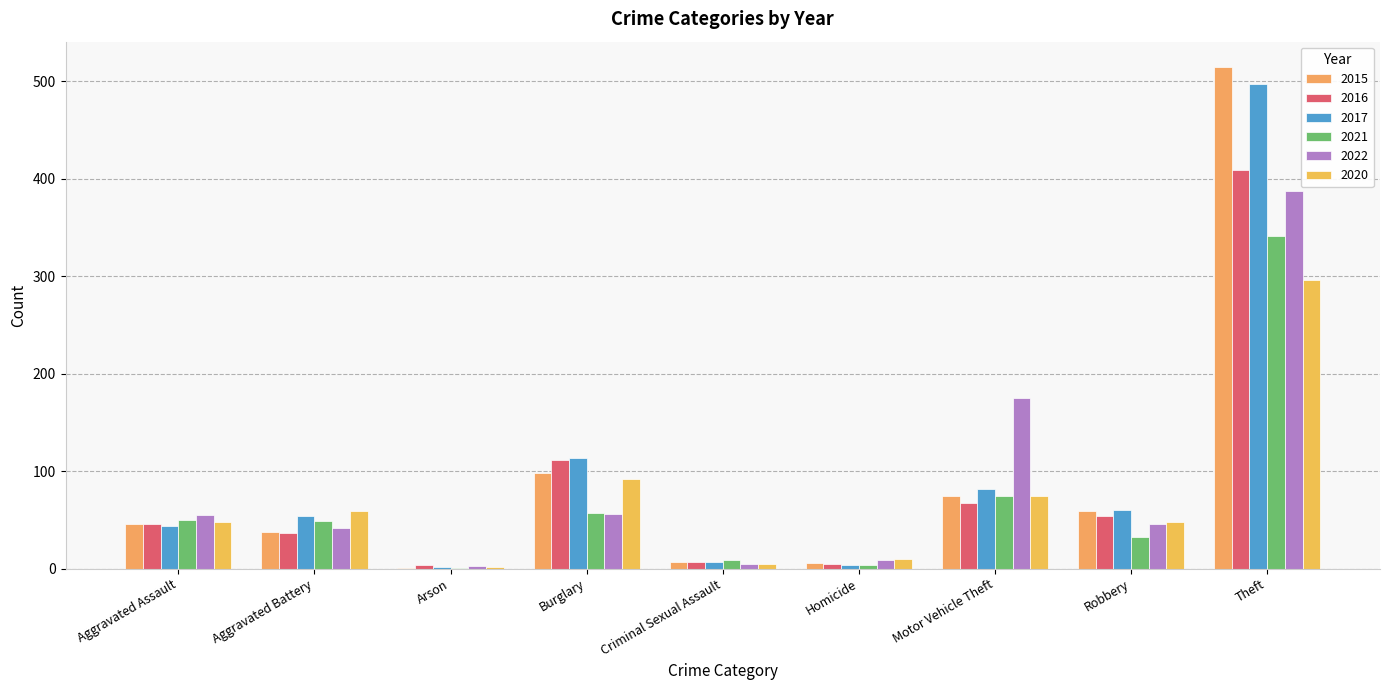

What is the label of the 6th bar from the left?

Homicide